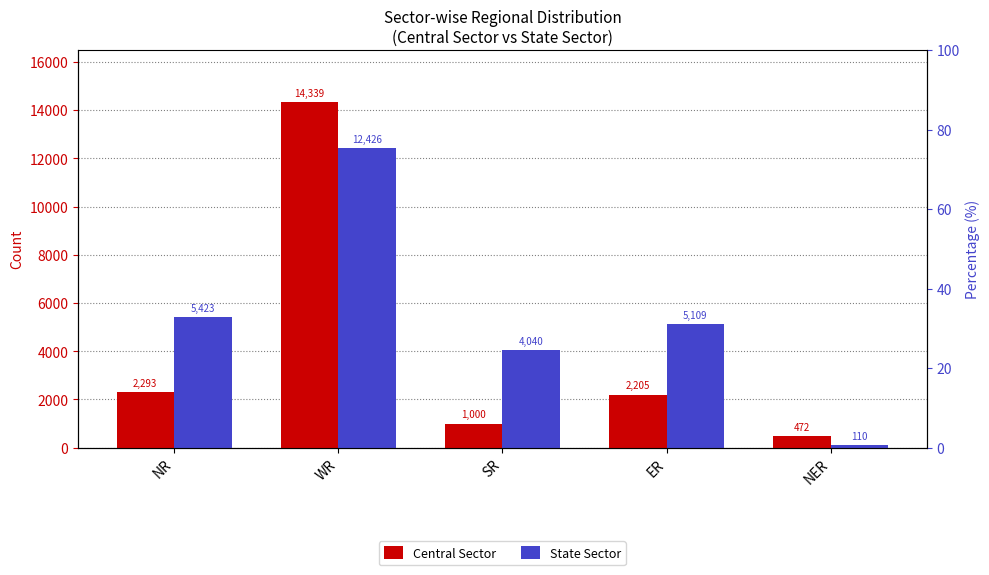

What is the average value of the Central Sector series?

4062